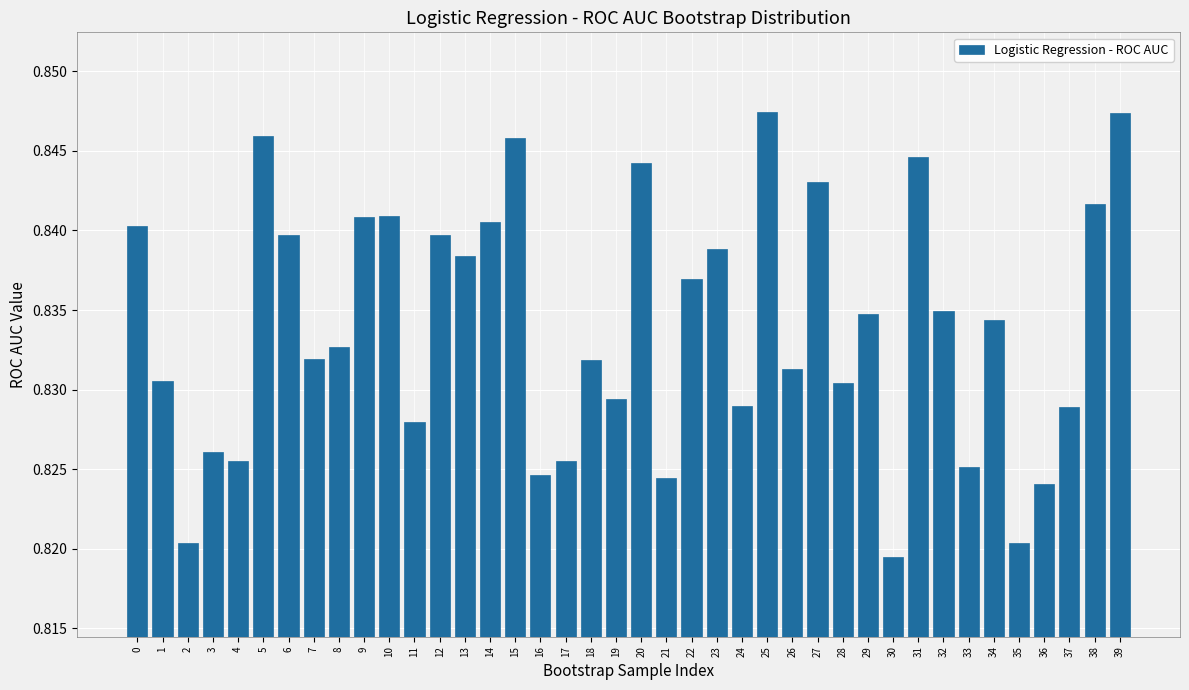

At which category does the chart reach its minimum across all series?

30